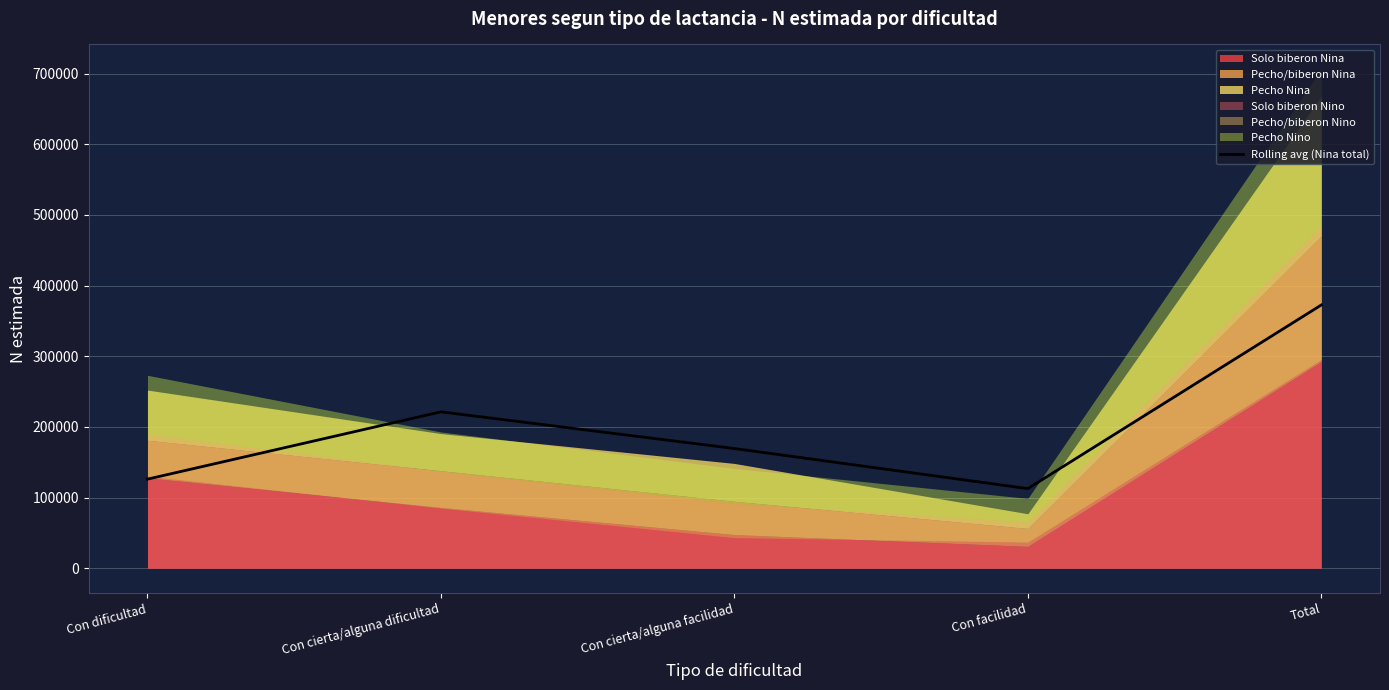

What is the greatest value displayed?

372607.0